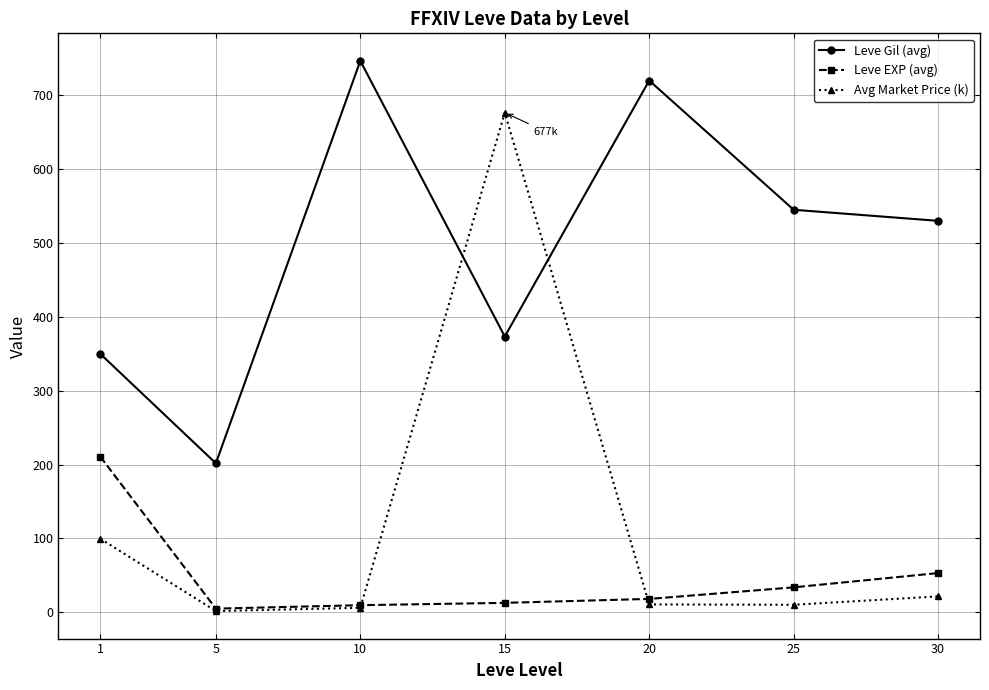

What is the sum of the Leve EXP (avg) values at 30 and 25?

86.7